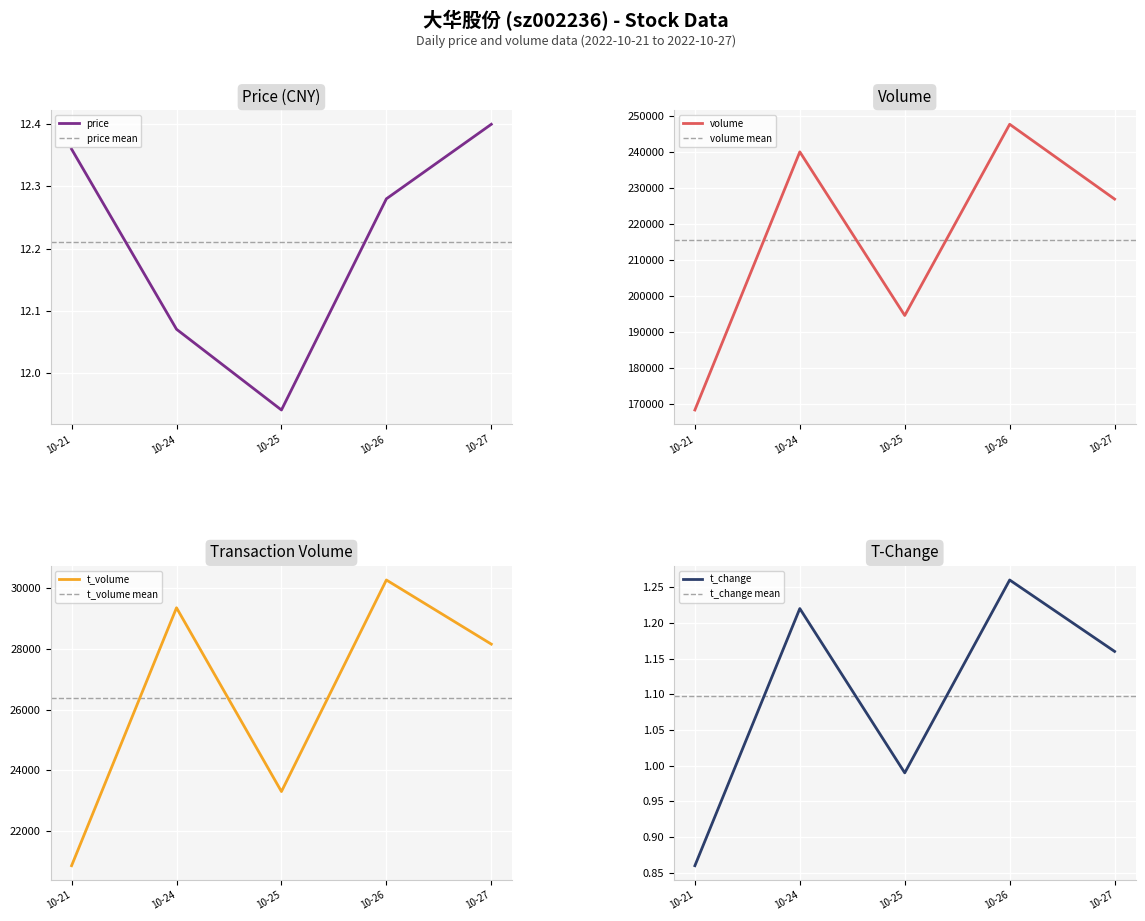

How many interior local valleys does the t_volume series have?

1